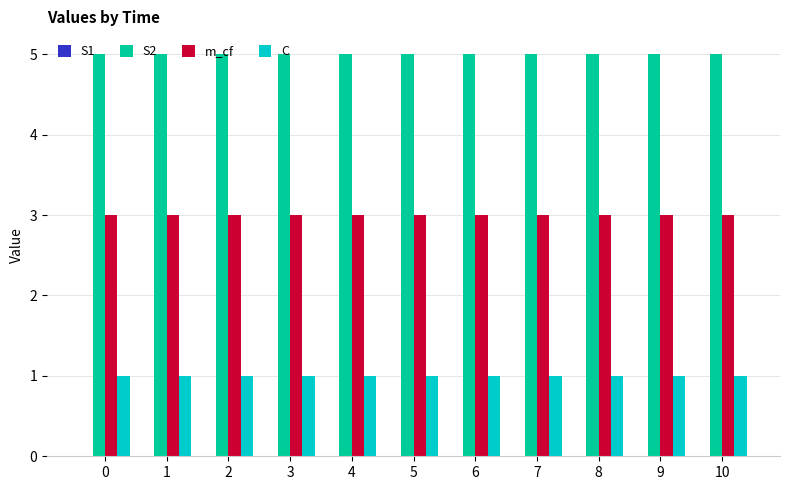

What is the spread (max minus min) of values at 9?

4